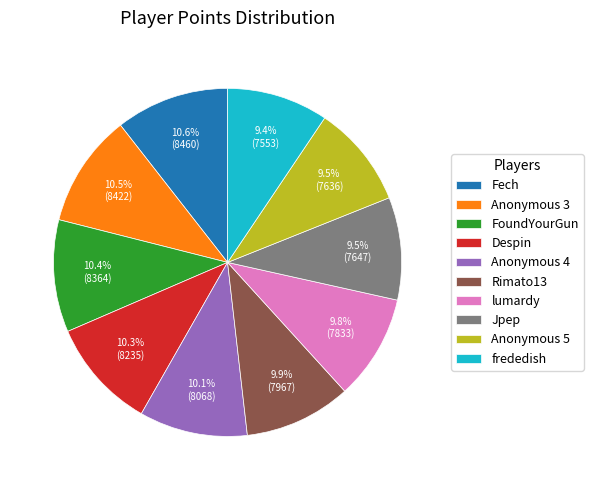

True or false: Rimato13 accounts for 22% of the total.

False